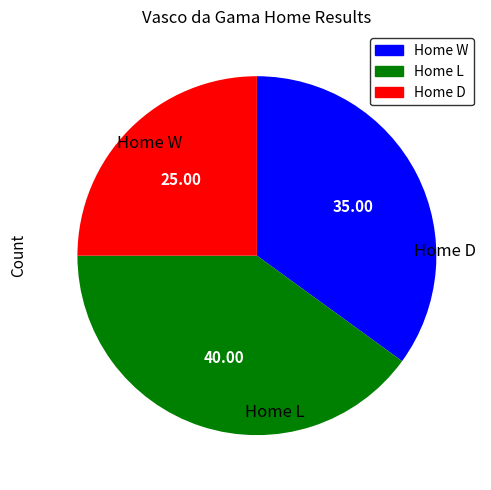

Approximately how many times larger is the value at Home L compared to Home D?

1.6